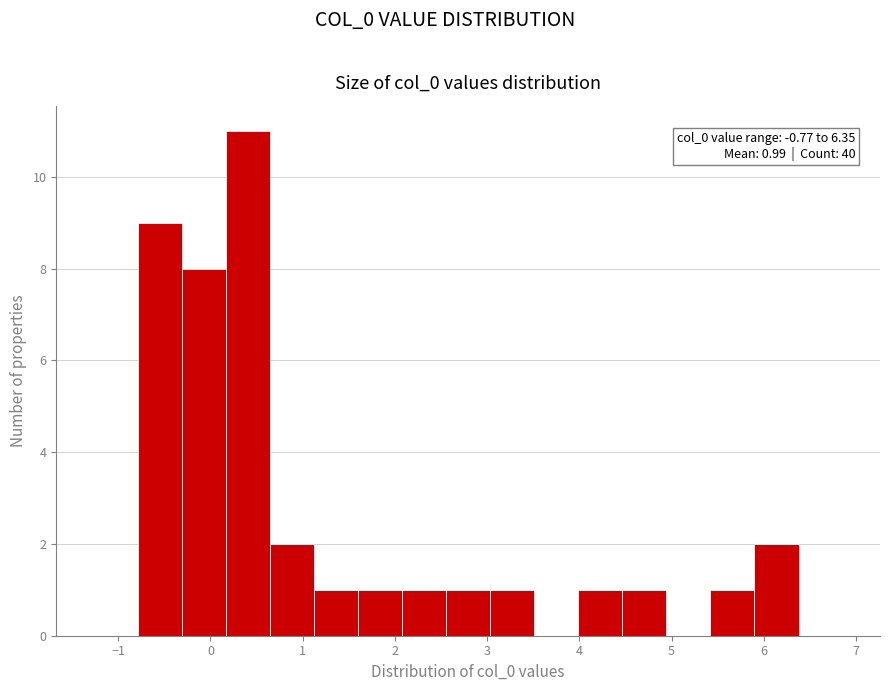

Which range on the x-axis has the tallest bar?

0.2 to 0.6